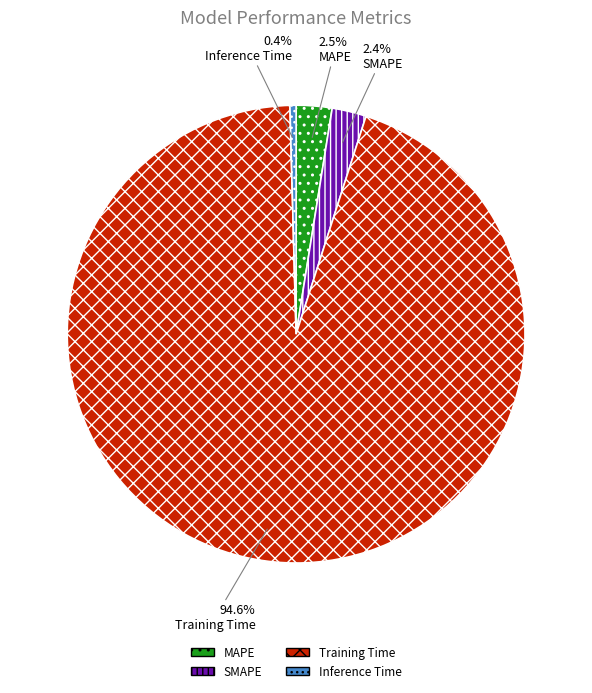

Between MAPE and Inference Time, which is larger?

MAPE